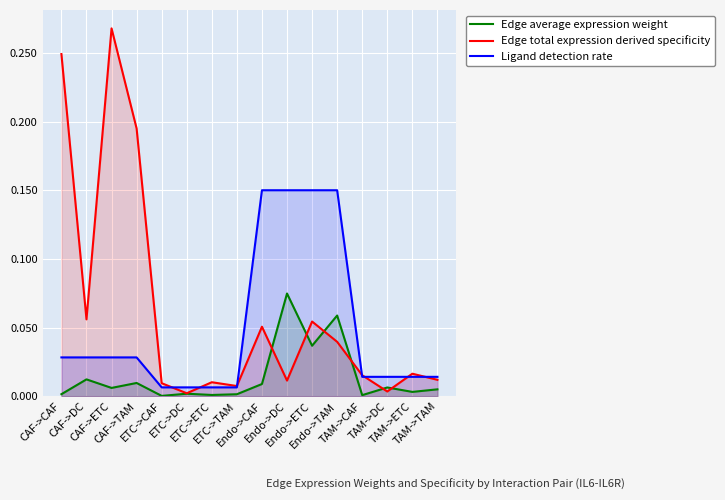

What are all the series names shown in the legend?

Edge average expression weight, Edge total expression derived specificity, Ligand detection rate